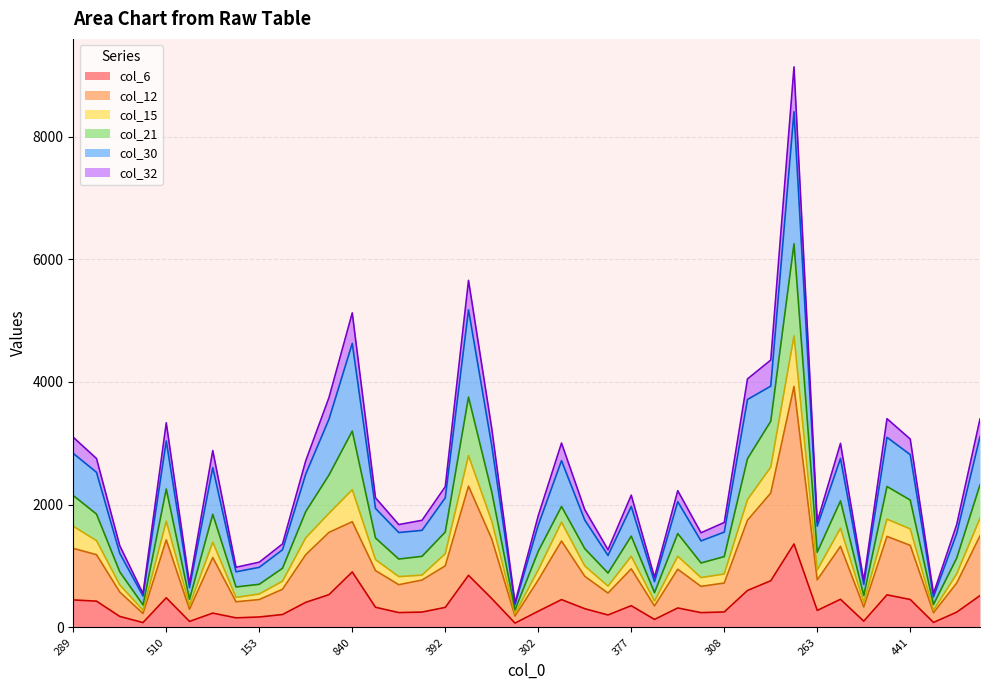

What is the label of the 19th point from the left?

503